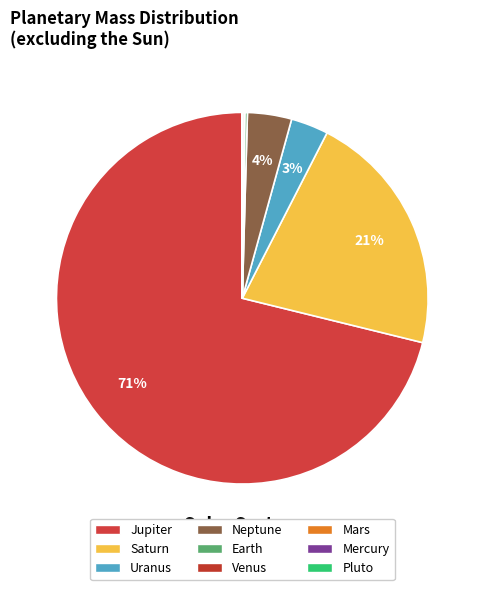

What is the ratio of the value at Saturn to the value at Earth?

95.2